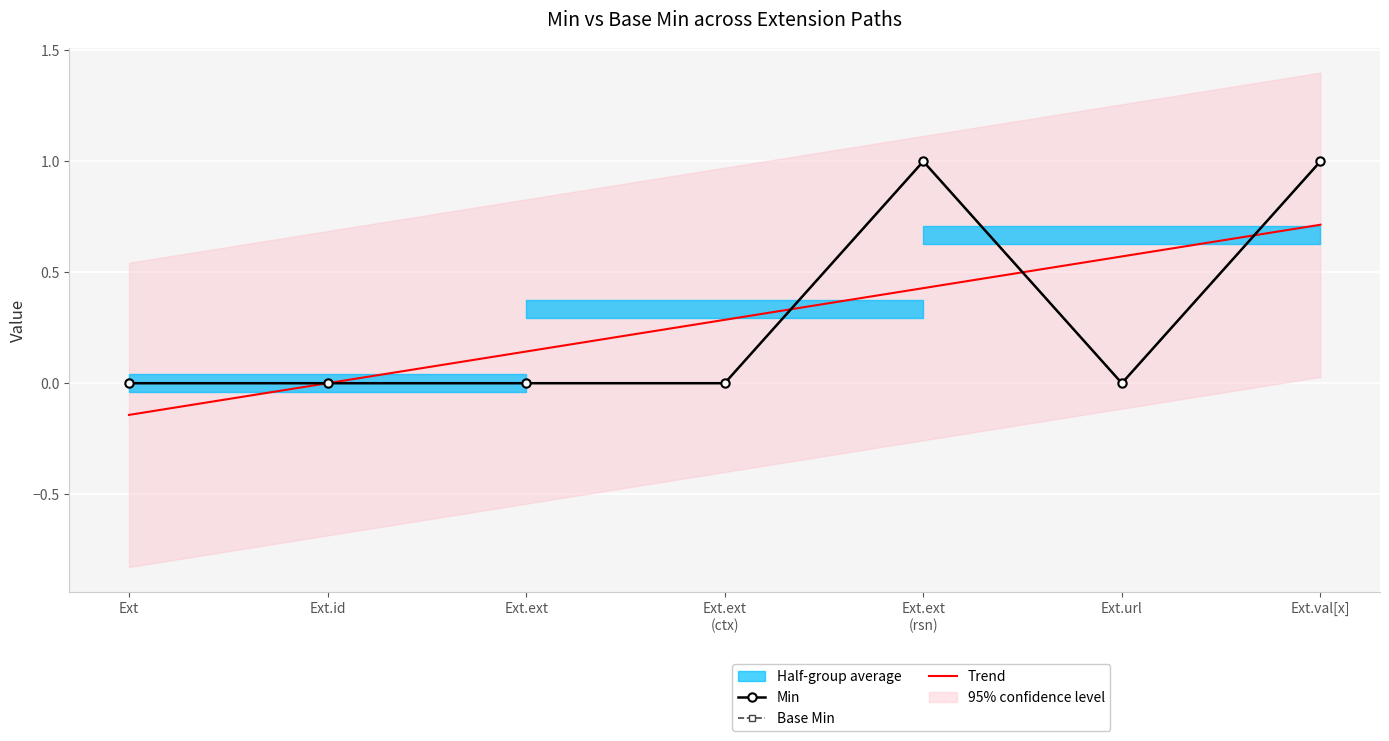

Rank the series by their maximum value, from highest to lowest.

Min, Base Min, Trend